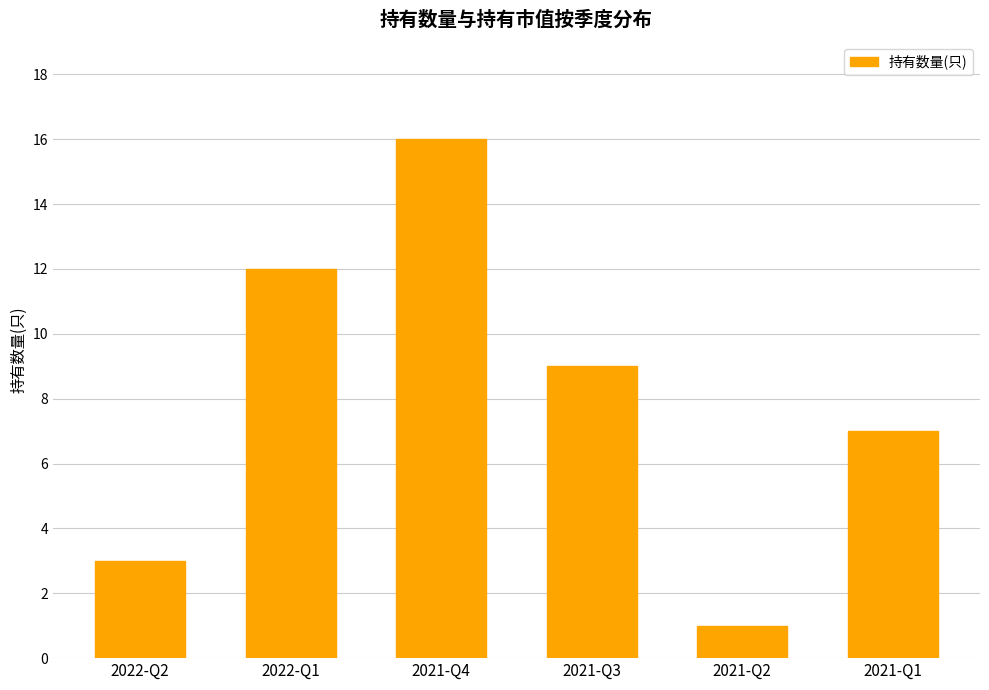

List the labels in order of value, smallest first.

2021-Q2, 2022-Q2, 2021-Q1, 2021-Q3, 2022-Q1, 2021-Q4